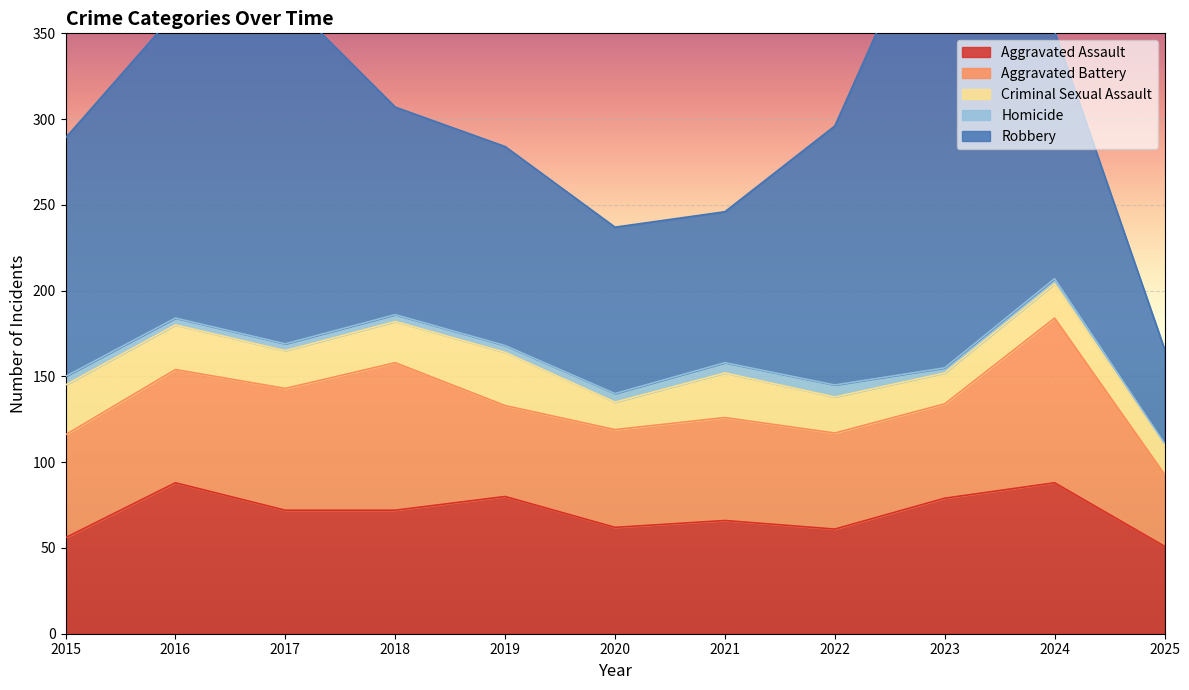

Which series has the largest range (max minus min)?

Robbery